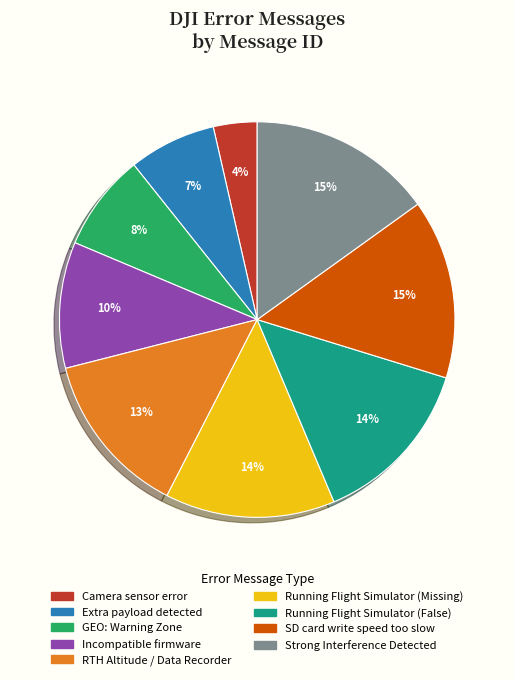

Is there any slice that represents more than half of the pie?

No